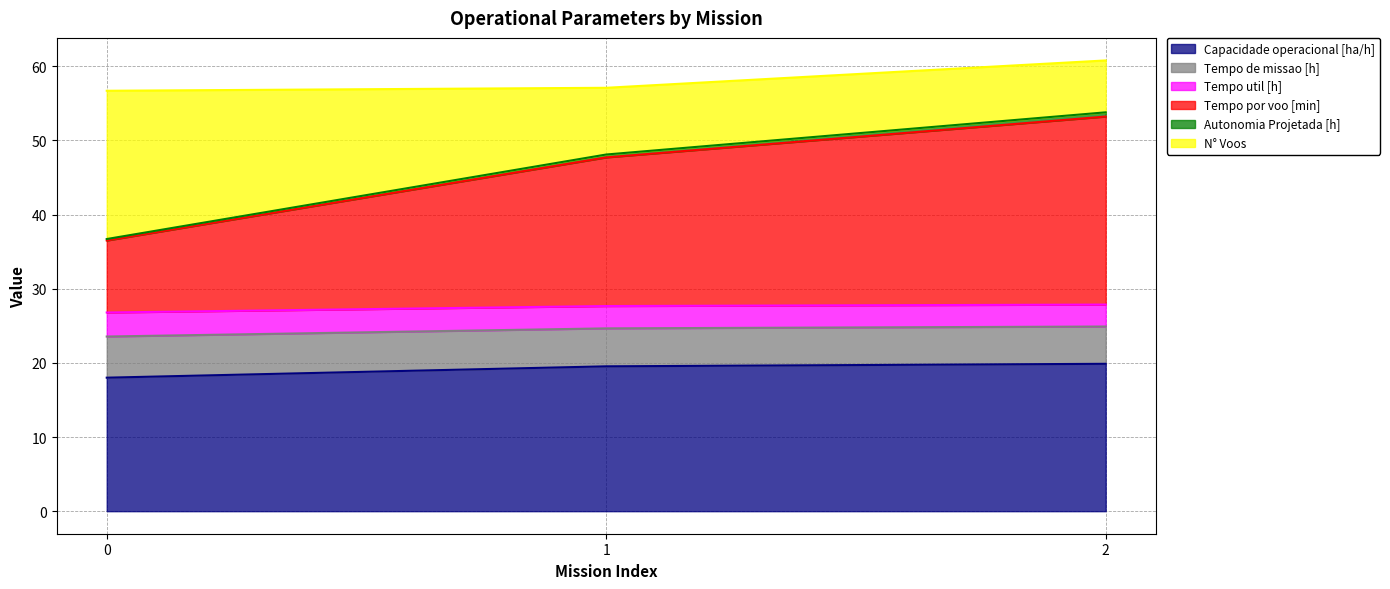

What is the lowest value of the Capacidade operacional [ha/h] series?

18.0